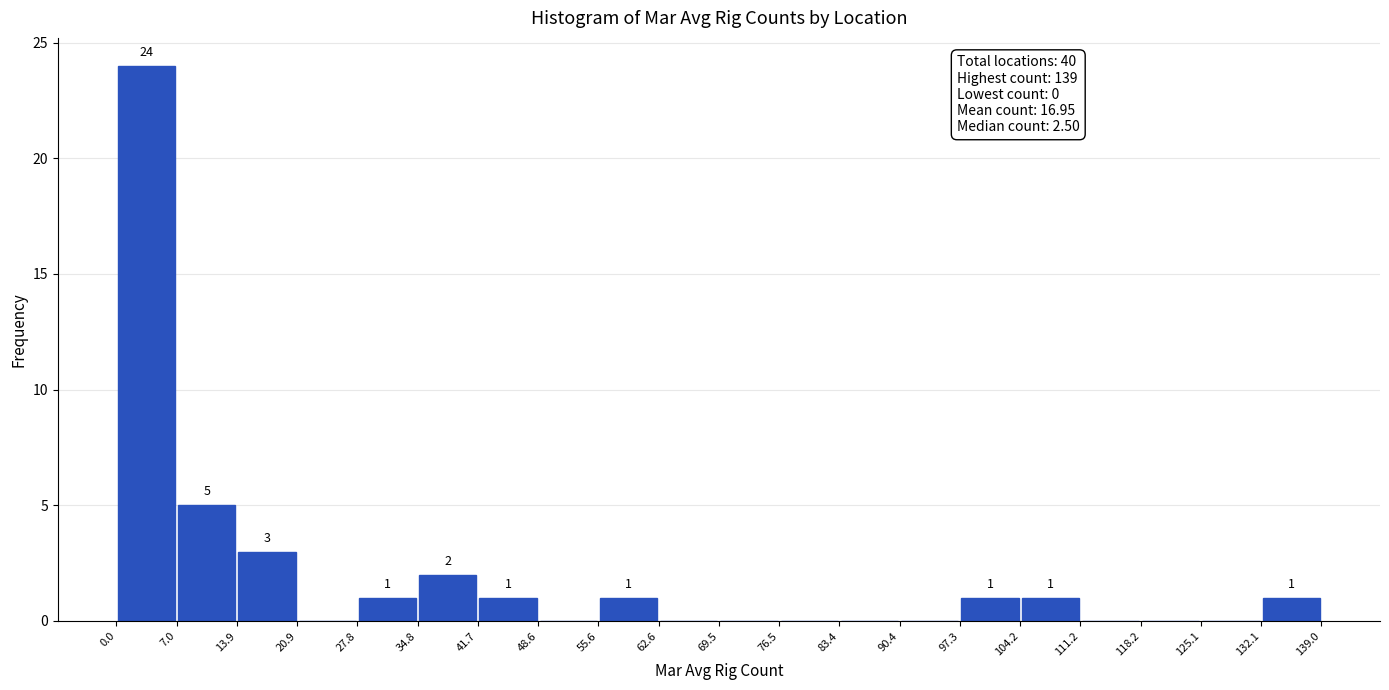

Which range on the x-axis has the tallest bar?

0.0 to 7.0